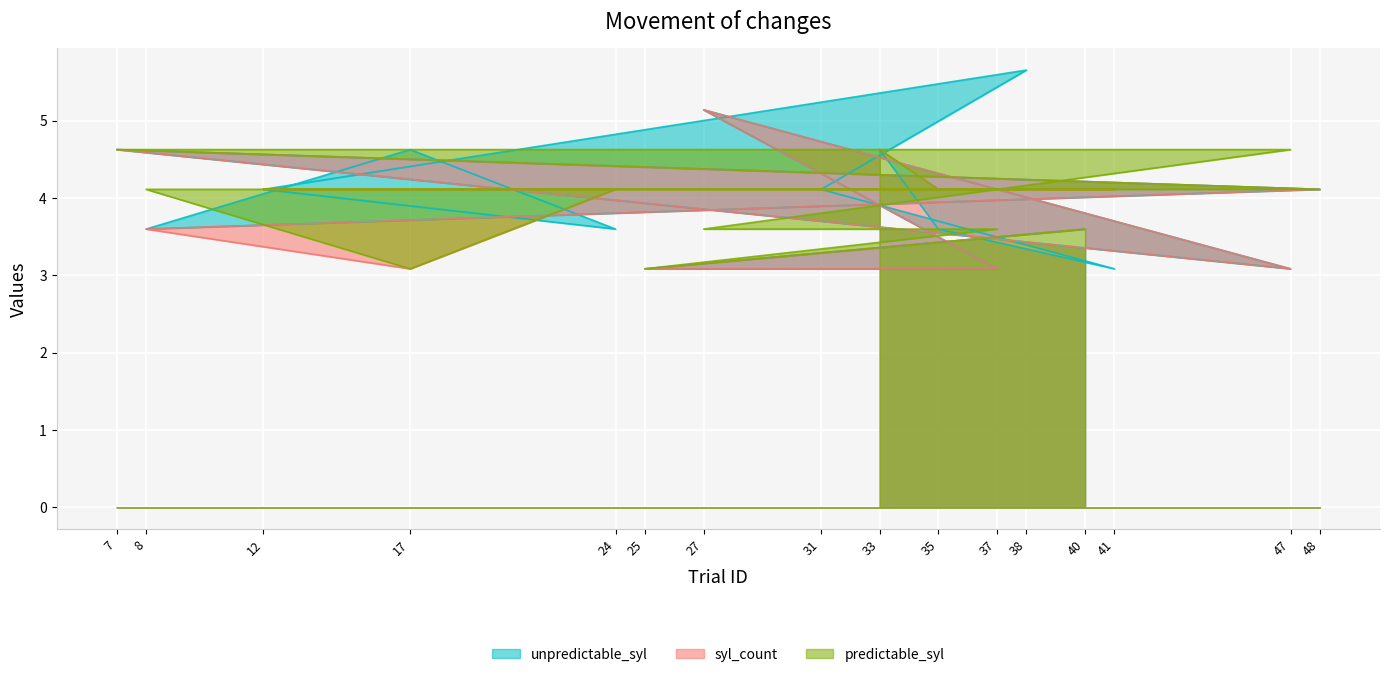

Rank the series at 48 from lowest to highest value.

unpredictable_syl, syl_count, predictable_syl